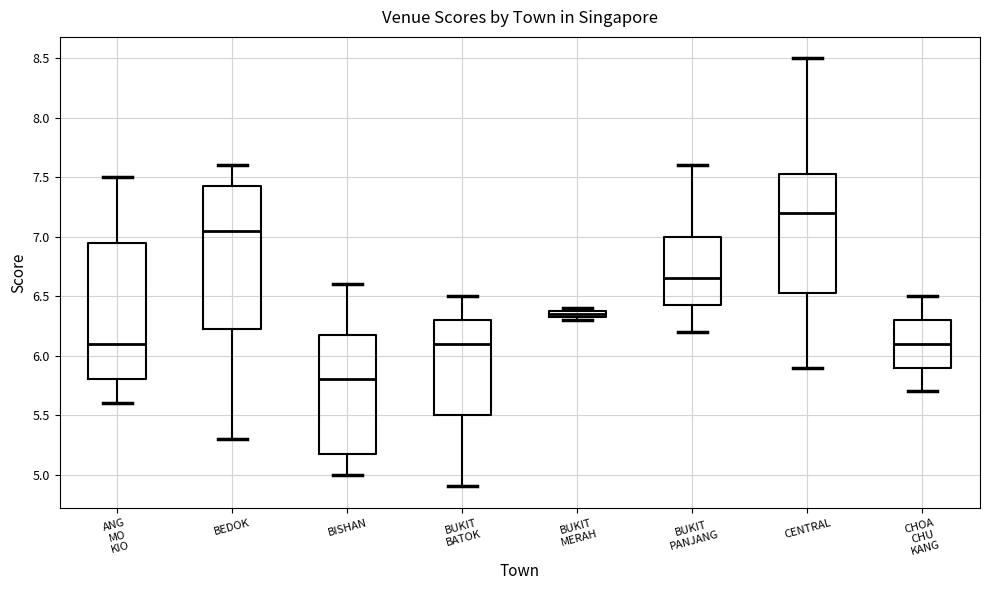

Where is the lower edge of the box for CHOA CHU KANG on the y-axis? The values are not printed on the chart, so give them approximately, as read against the axis.

5.90